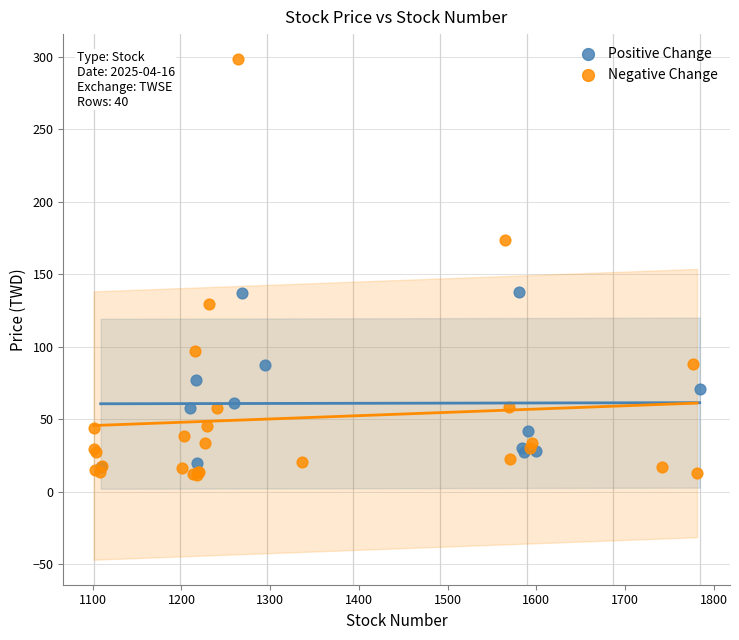

Which series reaches the maximum Y coordinate?

Negative Change